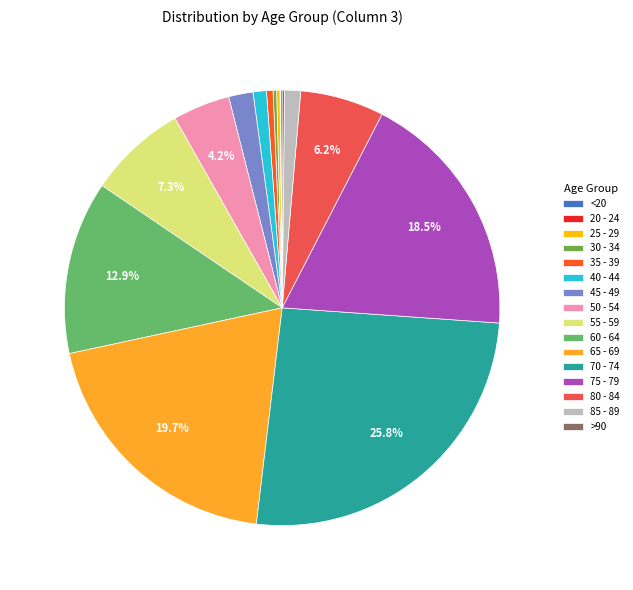

How many slices are in this pie chart?

16